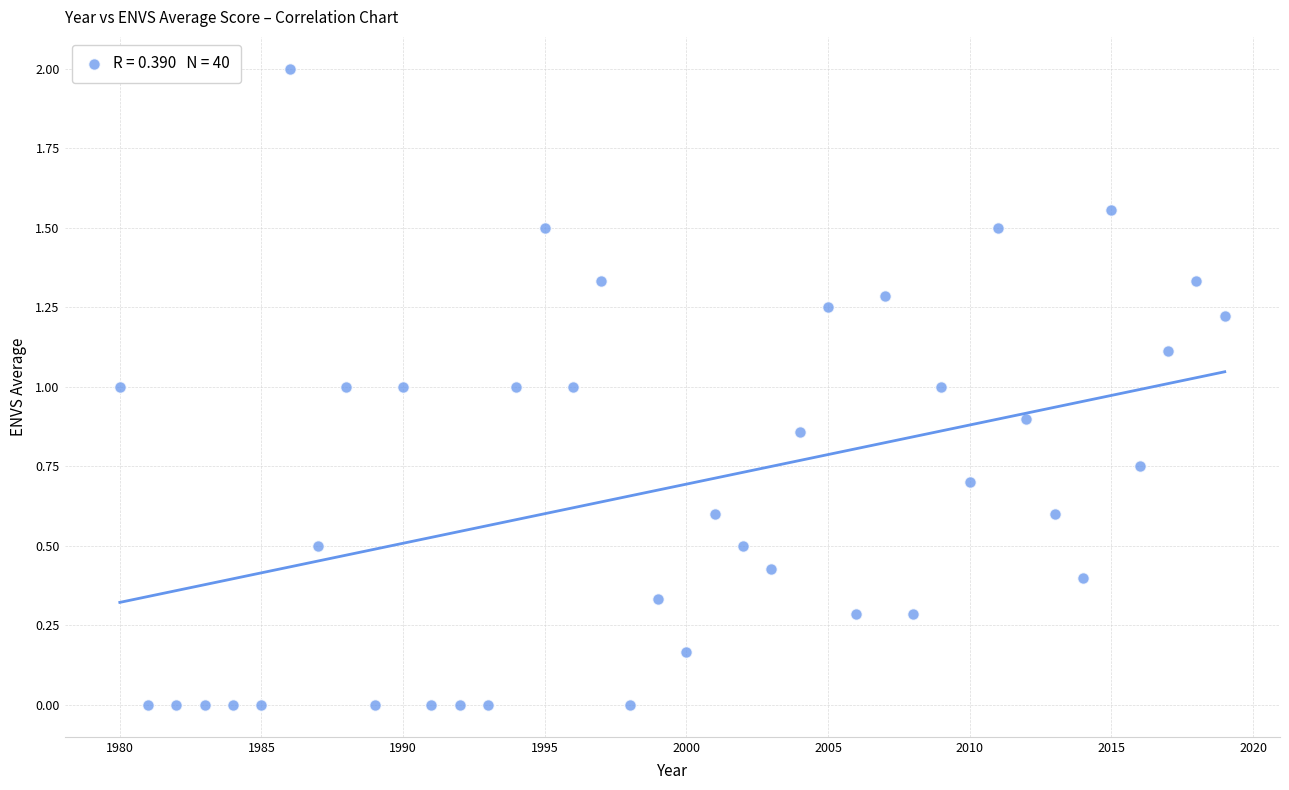

What is the range of X values (max minus min)?

39.0